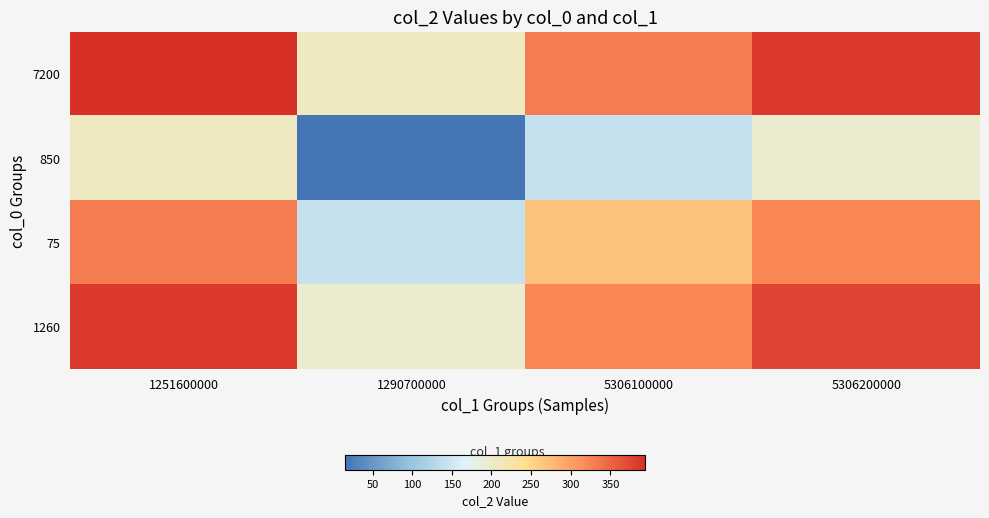

What is the total value across all series at 5306200000?

1279.3